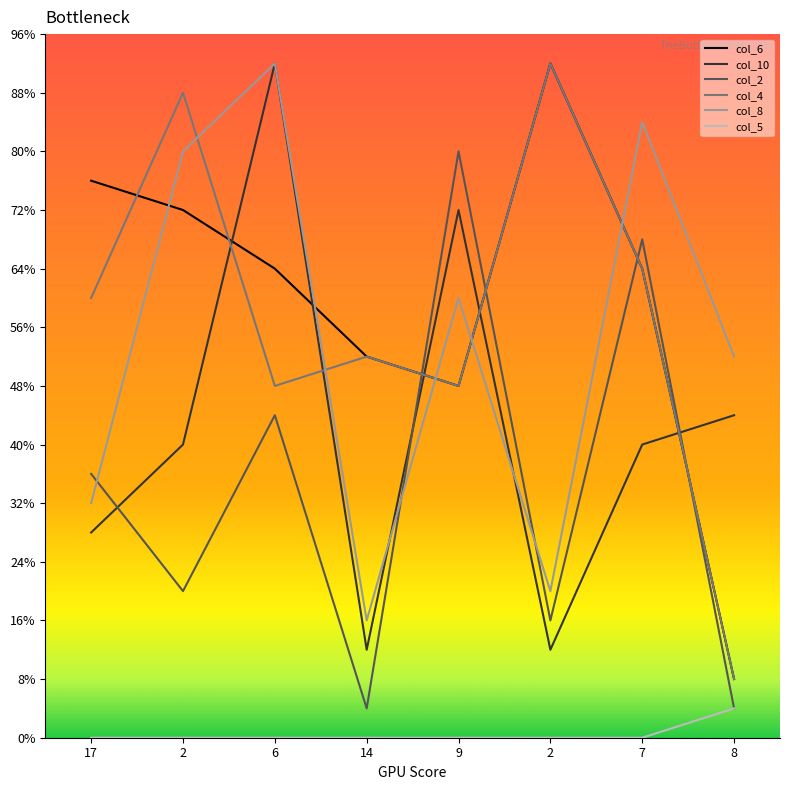

At which category is the sum across all series the highest?

6